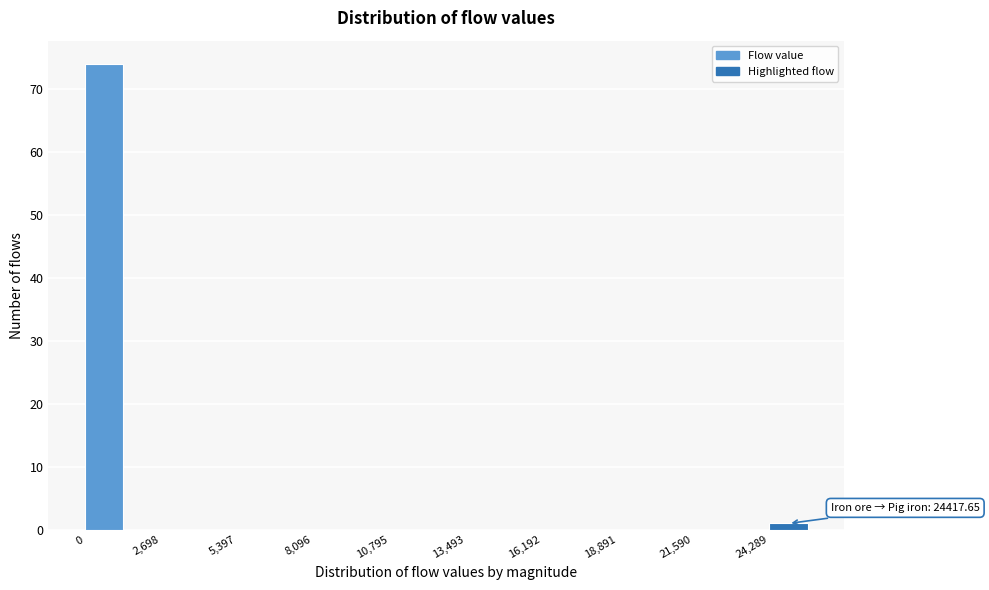

Around what value on the x-axis is the tallest bar? Give the approximate position of its centre, as read against the axis.

500